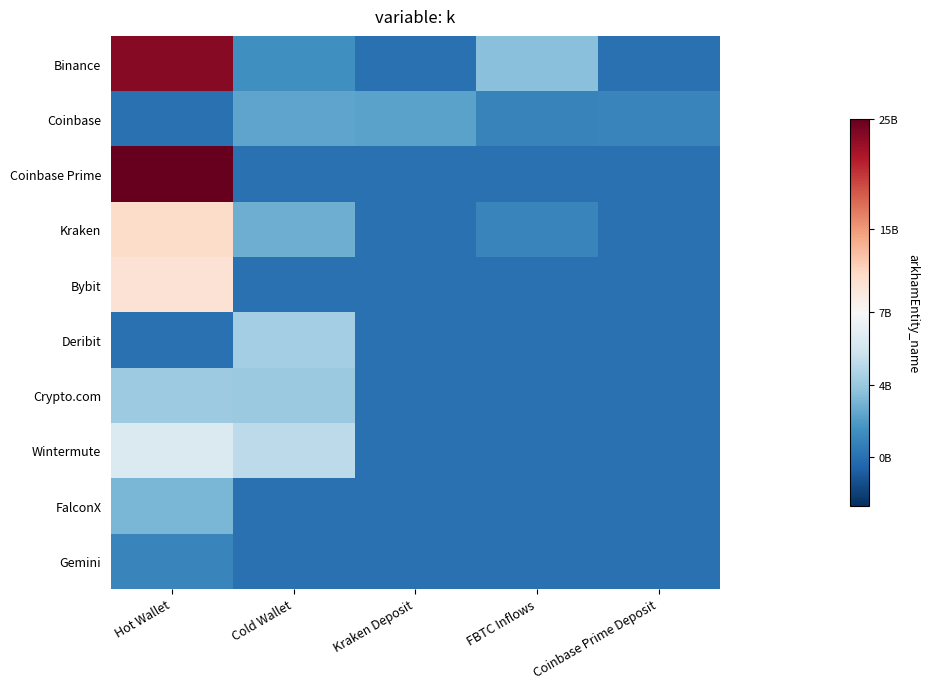

Which series has the largest range (max minus min)?

Coinbase Prime